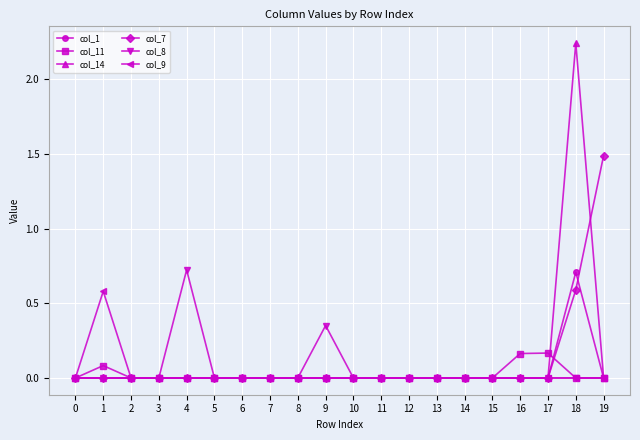

At which label does col_1 reach its peak?

18